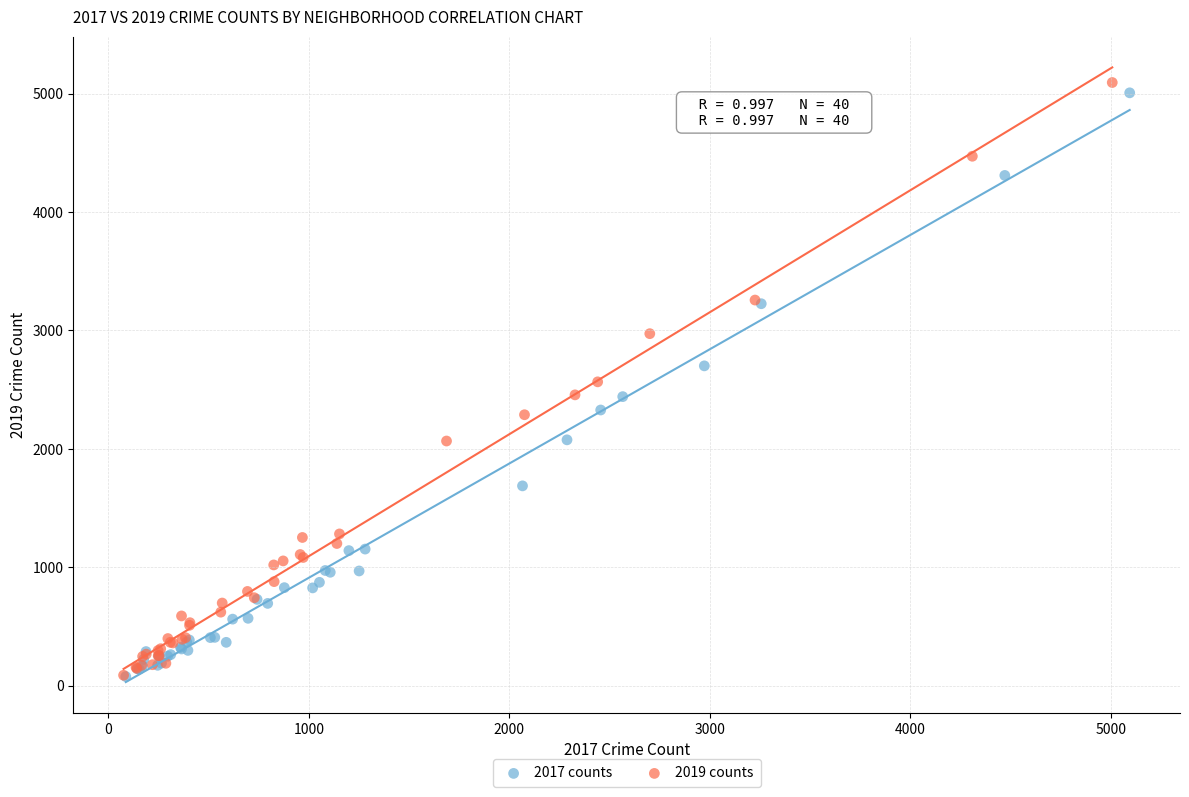

Which series has the largest Y range (max minus min)?

2019 counts